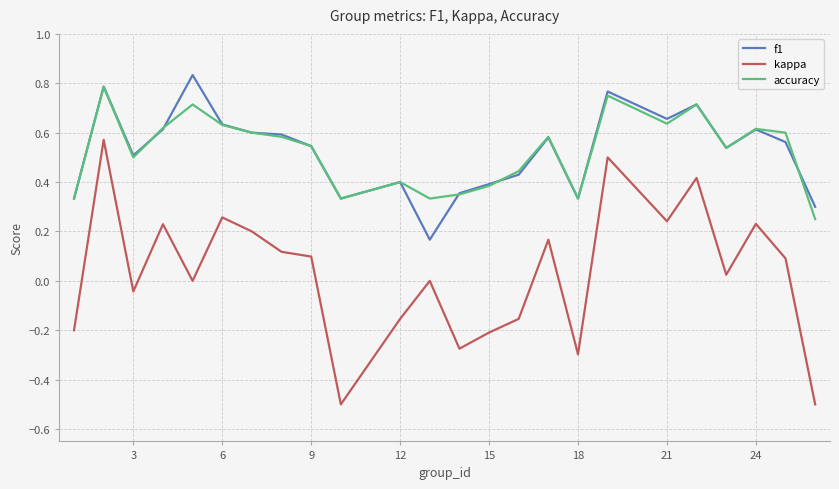

True or false: accuracy has more than 1 points higher than both neighbors.

True